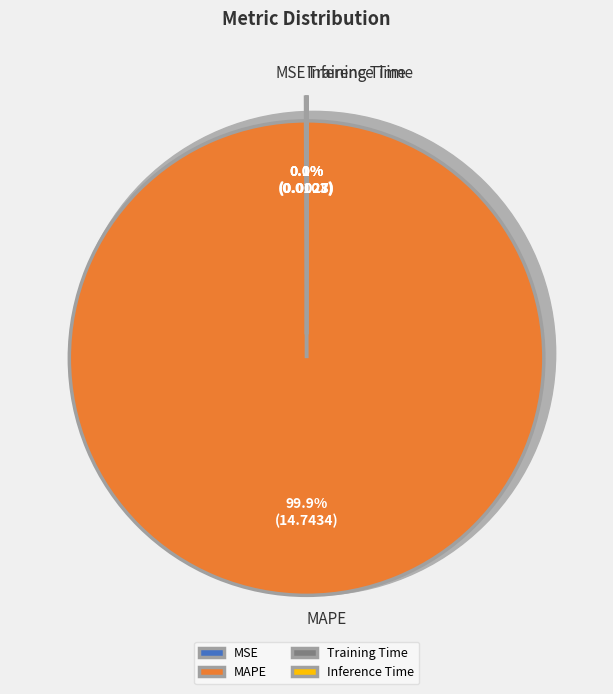

The Inference Time slice represents 0% of the pie. True or false?

True